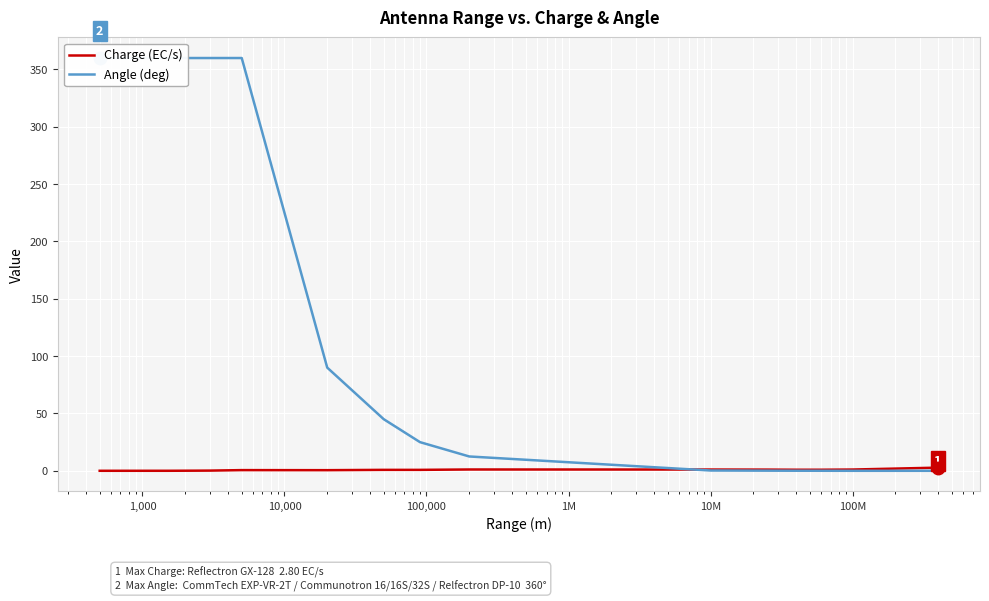

List the series in order of their peak value, highest first.

Angle (deg), Charge (EC/s)